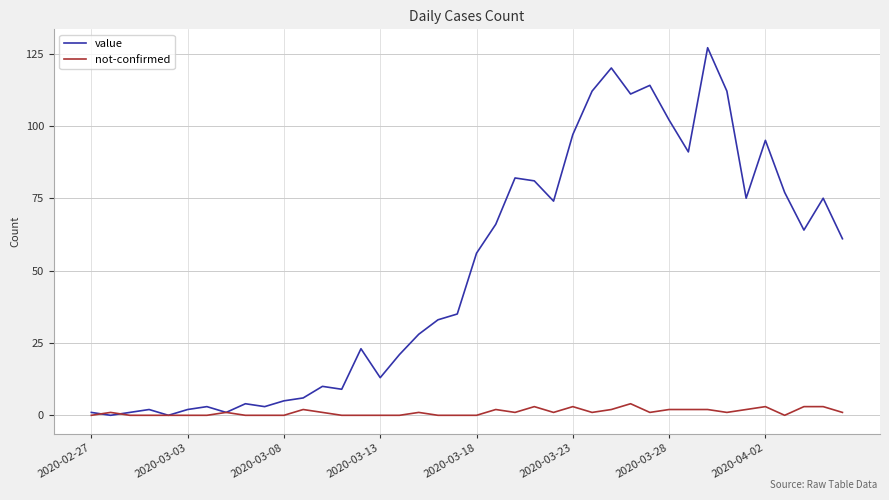

Rank the series by their average value, from lowest to highest.

not-confirmed, value